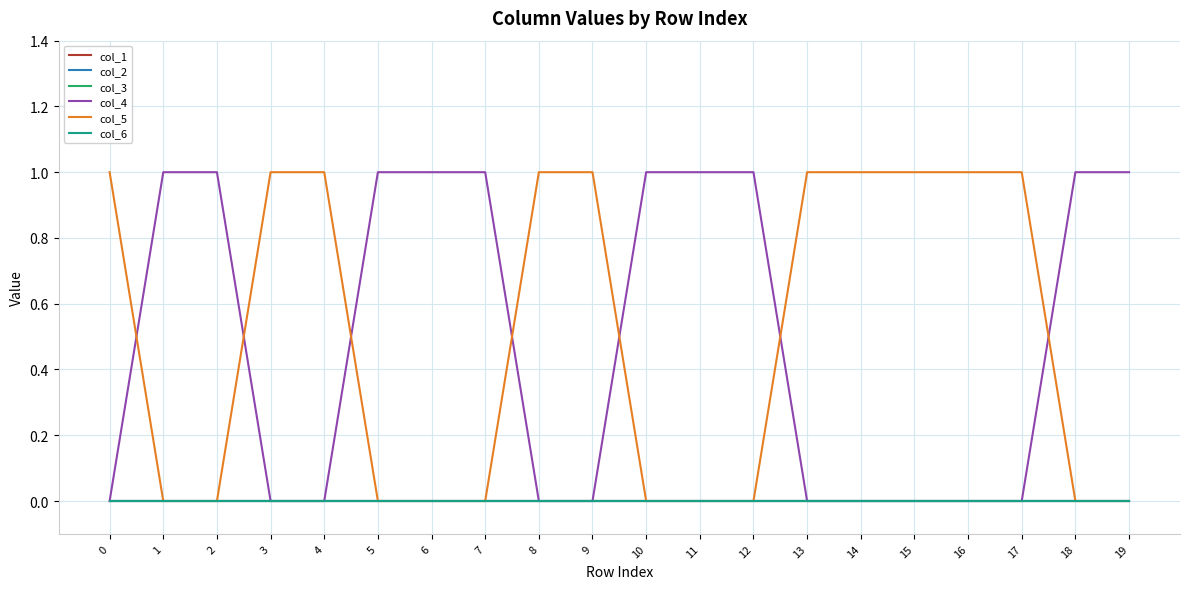

What is the total value across all series at 9?

1